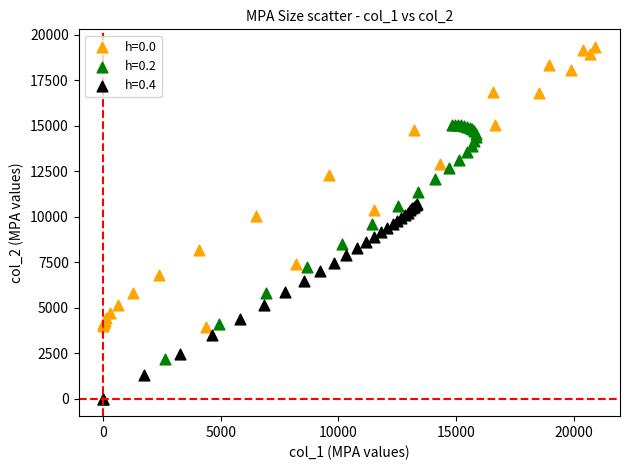

Which series has the widest spread of Y values?

h=0.0